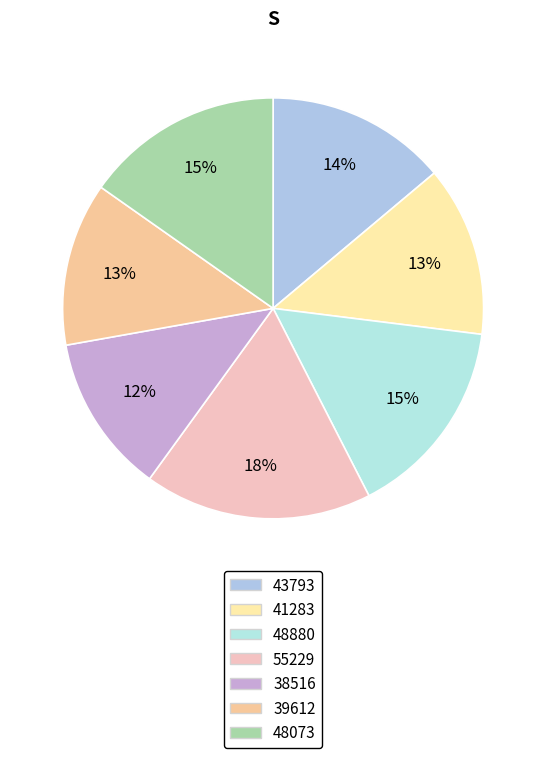

How much of the chart is everything except 43793?

86.1%